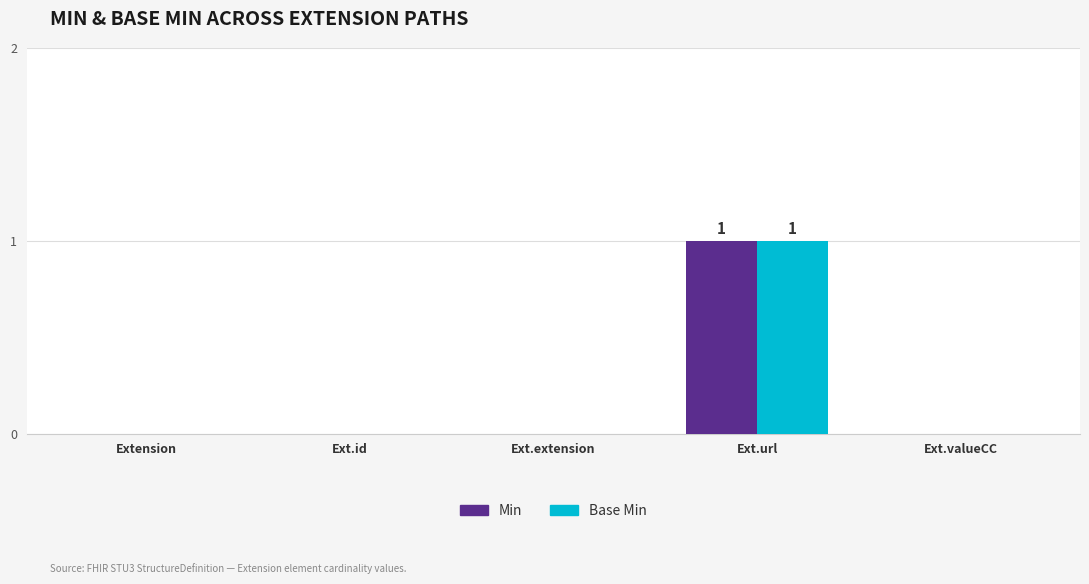

Reading right to left, extract all data points from this chart.

Min: 0	1	0	0	0
Base Min: 0	1	0	0	0